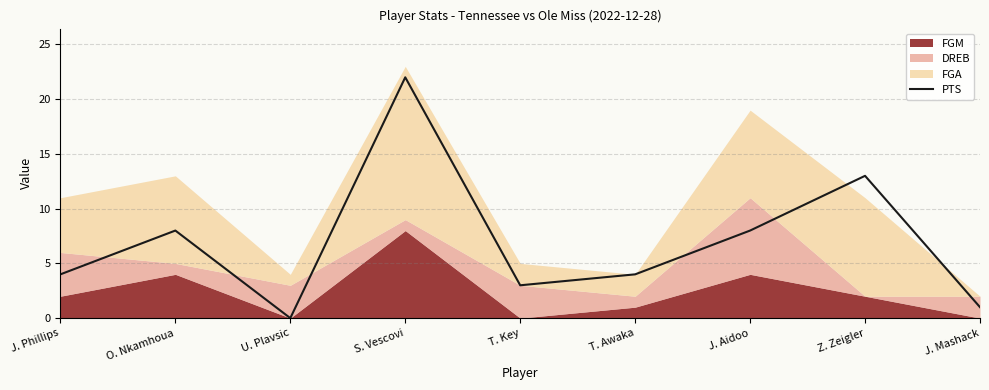

The value at J. Aidoo is 8. True or false?

True